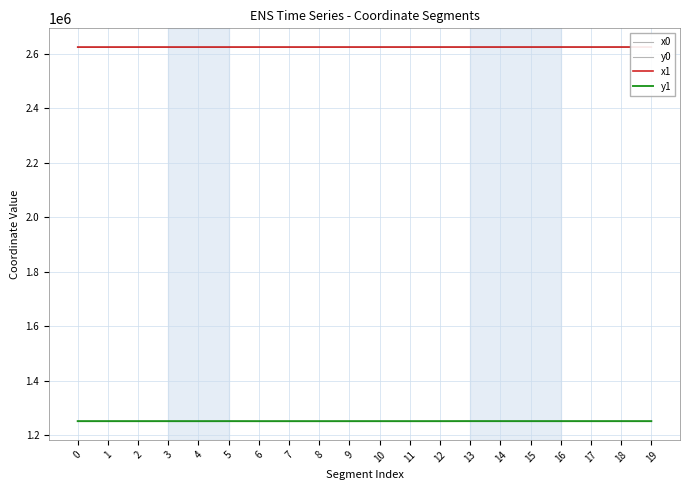

Between 2 and 17, which is larger?

17